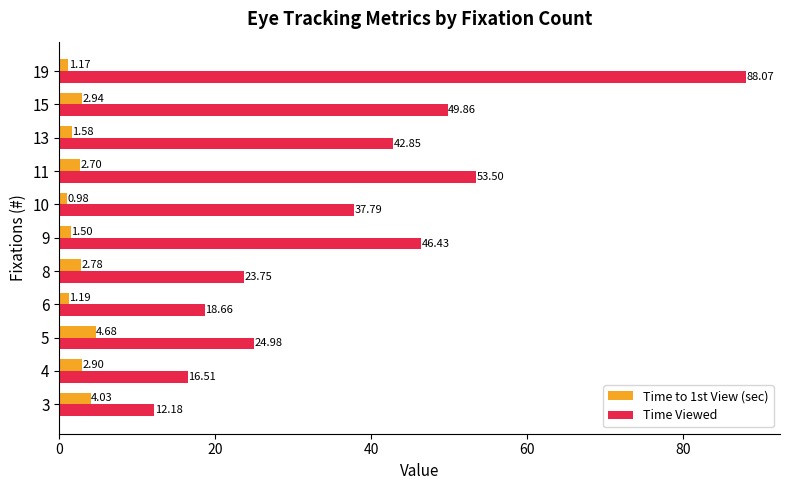

At which category is the sum across all series the highest?

19